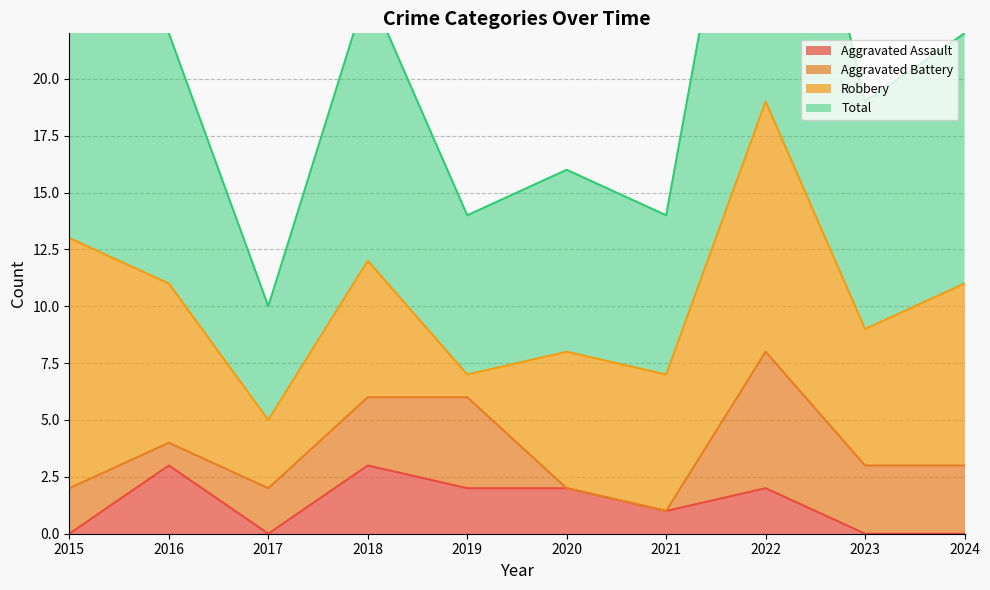

Which category has the highest value across all series?

2022